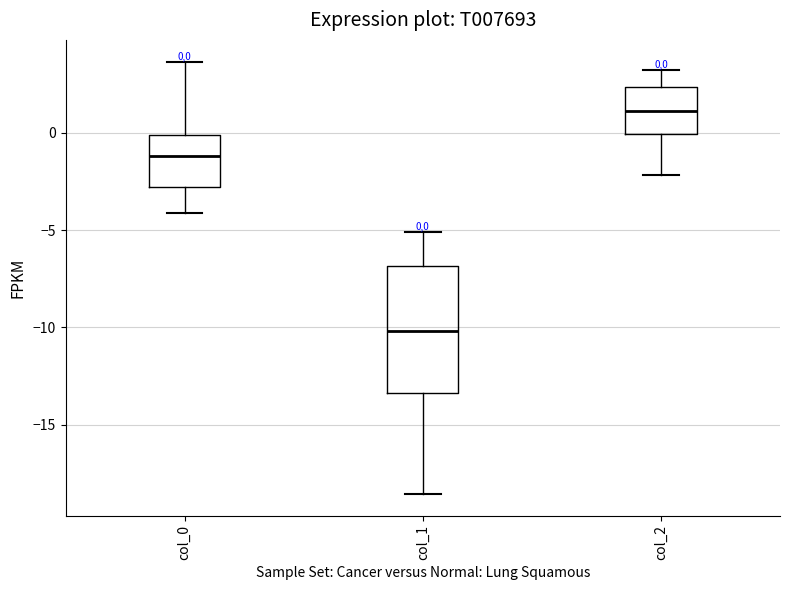

Which box has the highest median line?

col_2